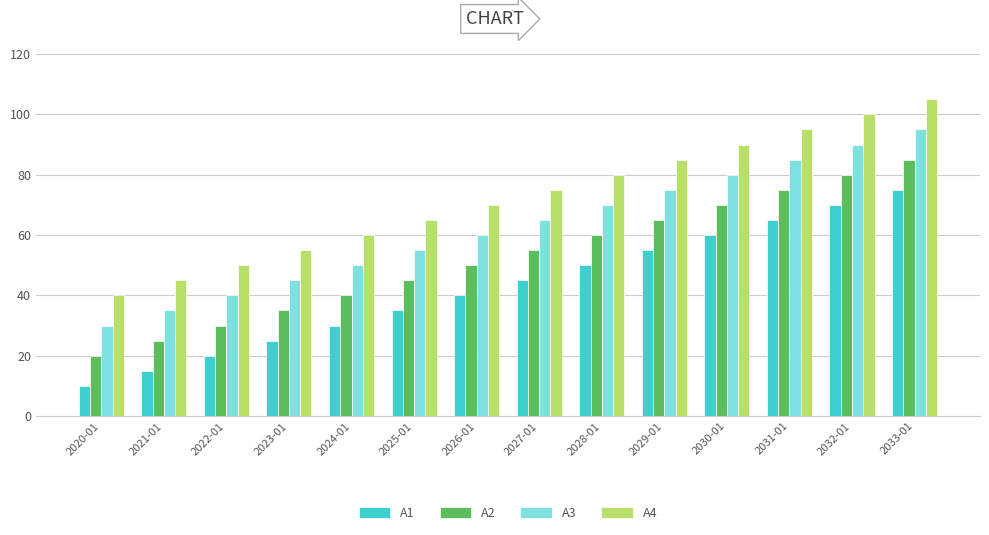

Reading left to right, transcribe all the data shown in this chart.

A1: 10	15	20	25	30	35	40	45	50	55	60	65	70	75
A2: 20	25	30	35	40	45	50	55	60	65	70	75	80	85
A3: 30	35	40	45	50	55	60	65	70	75	80	85	90	95
A4: 40	45	50	55	60	65	70	75	80	85	90	95	100	105